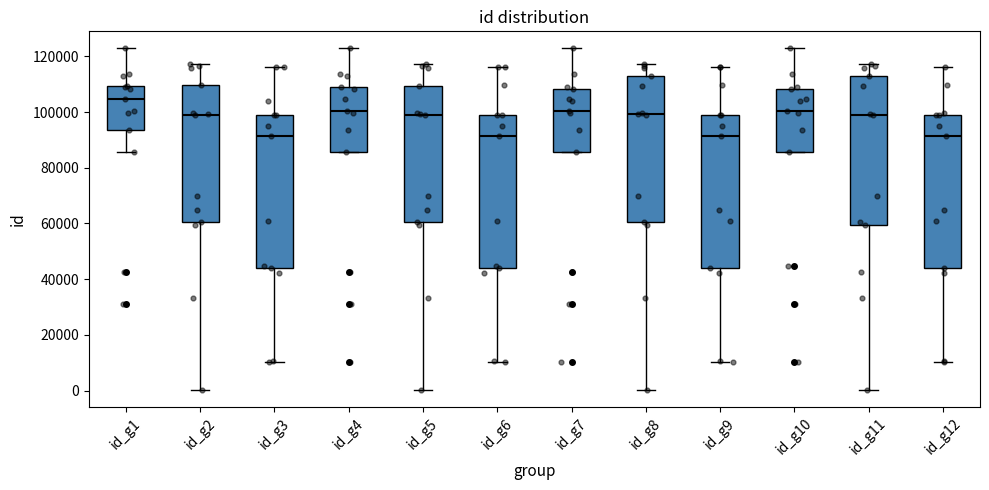

Where does the upper whisker of the box for id_g10 end on the y-axis? The values are not printed on the chart, so give them approximately, as read against the axis.

122000